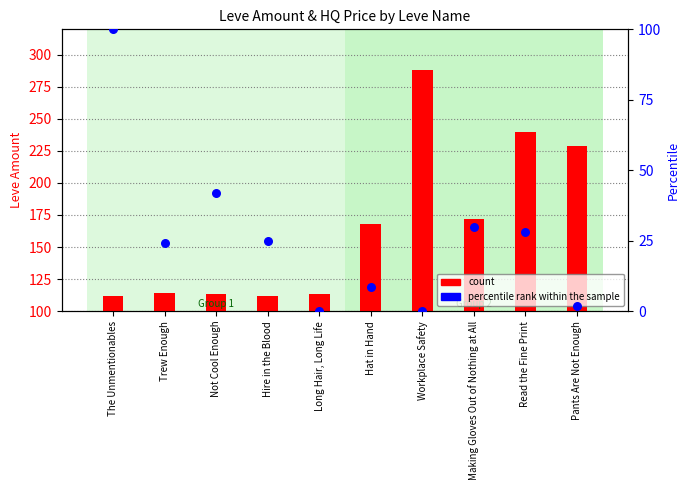

Is the value of percentile rank within the sample at Pants Are Not Enough greater than the value of count at Hire in the Blood?

No